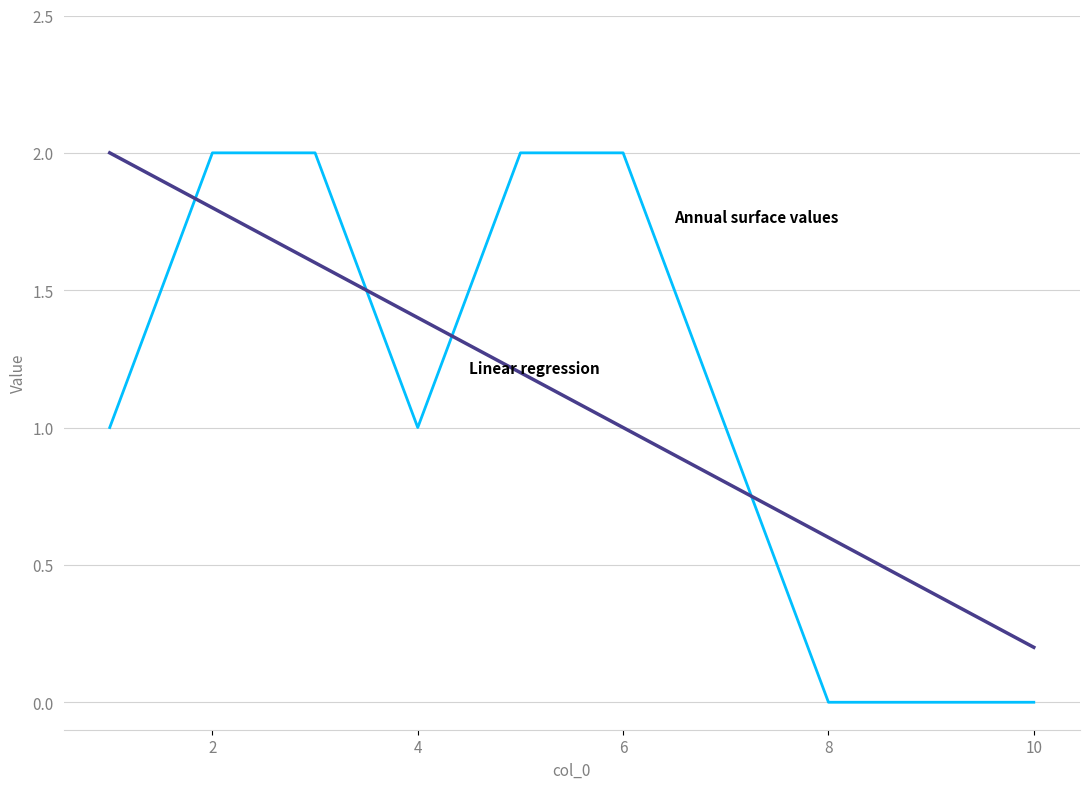

What is the maximum value shown in the chart?

2.0